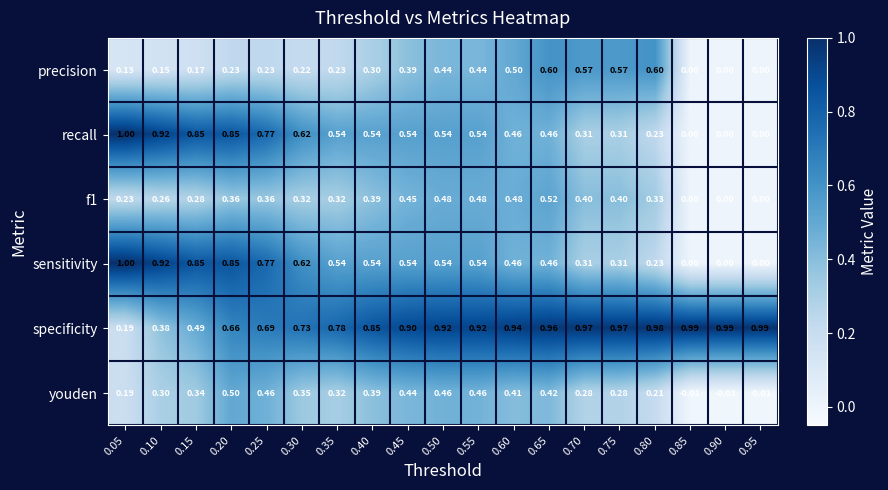

Between 0.10 and 0.35, which series saw the biggest shift?

specificity